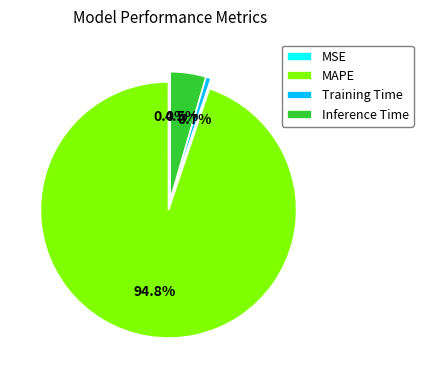

True or false: Training Time accounts for 11% of the total.

False